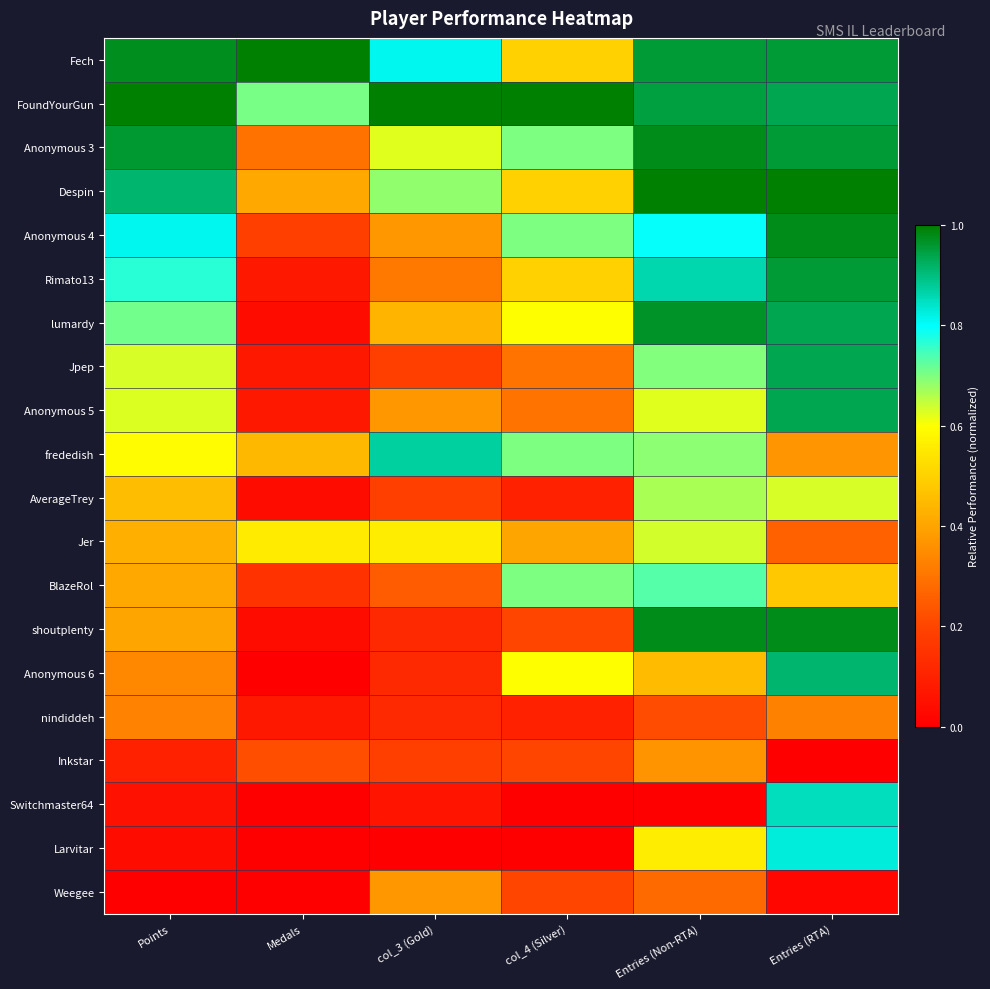

Reading left to right, transcribe all the data shown in this chart.

Fech: Points=1.0	Medals=1.0	col_3 (Gold)=0.8	col_4 (Silver)=0.5	Entries (Non-RTA)=1.0	Entries (RTA)=1.0
FoundYourGun: Points=1.0	Medals=0.7	col_3 (Gold)=1.0	col_4 (Silver)=1.0	Entries (Non-RTA)=0.9	Entries (RTA)=0.9
Anonymous 3: Points=1.0	Medals=0.3	col_3 (Gold)=0.6	col_4 (Silver)=0.7	Entries (Non-RTA)=1.0	Entries (RTA)=1.0
Despin: Points=0.9	Medals=0.4	col_3 (Gold)=0.7	col_4 (Silver)=0.5	Entries (Non-RTA)=1.0	Entries (RTA)=1.0
Anonymous 4: Points=0.8	Medals=0.2	col_3 (Gold)=0.4	col_4 (Silver)=0.7	Entries (Non-RTA)=0.8	Entries (RTA)=1.0
Rimato13: Points=0.8	Medals=0.1	col_3 (Gold)=0.3	col_4 (Silver)=0.5	Entries (Non-RTA)=0.9	Entries (RTA)=1.0
lumardy: Points=0.7	Medals=0.0	col_3 (Gold)=0.4	col_4 (Silver)=0.6	Entries (Non-RTA)=1.0	Entries (RTA)=0.9
Jpep: Points=0.6	Medals=0.1	col_3 (Gold)=0.2	col_4 (Silver)=0.3	Entries (Non-RTA)=0.7	Entries (RTA)=0.9
Anonymous 5: Points=0.6	Medals=0.1	col_3 (Gold)=0.4	col_4 (Silver)=0.3	Entries (Non-RTA)=0.6	Entries (RTA)=0.9
frededish: Points=0.6	Medals=0.4	col_3 (Gold)=0.9	col_4 (Silver)=0.7	Entries (Non-RTA)=0.7	Entries (RTA)=0.4
AverageTrey: Points=0.5	Medals=0.0	col_3 (Gold)=0.2	col_4 (Silver)=0.1	Entries (Non-RTA)=0.7	Entries (RTA)=0.6
Jer: Points=0.4	Medals=0.6	col_3 (Gold)=0.6	col_4 (Silver)=0.4	Entries (Non-RTA)=0.6	Entries (RTA)=0.3
BlazeRol: Points=0.4	Medals=0.1	col_3 (Gold)=0.2	col_4 (Silver)=0.7	Entries (Non-RTA)=0.7	Entries (RTA)=0.5
shoutplenty: Points=0.4	Medals=0.0	col_3 (Gold)=0.1	col_4 (Silver)=0.2	Entries (Non-RTA)=1.0	Entries (RTA)=1.0
Anonymous 6: Points=0.3	Medals=0.0	col_3 (Gold)=0.1	col_4 (Silver)=0.6	Entries (Non-RTA)=0.5	Entries (RTA)=0.9
nindiddeh: Points=0.3	Medals=0.1	col_3 (Gold)=0.1	col_4 (Silver)=0.1	Entries (Non-RTA)=0.2	Entries (RTA)=0.3
Inkstar: Points=0.1	Medals=0.2	col_3 (Gold)=0.2	col_4 (Silver)=0.2	Entries (Non-RTA)=0.4	Entries (RTA)=0.0
Switchmaster64: Points=0.1	Medals=0.0	col_3 (Gold)=0.1	col_4 (Silver)=0.0	Entries (Non-RTA)=0.0	Entries (RTA)=0.8
Larvitar: Points=0.0	Medals=0.0	col_3 (Gold)=0.0	col_4 (Silver)=0.0	Entries (Non-RTA)=0.6	Entries (RTA)=0.8
Weegee: Points=0.0	Medals=0.0	col_3 (Gold)=0.4	col_4 (Silver)=0.2	Entries (Non-RTA)=0.3	Entries (RTA)=0.0